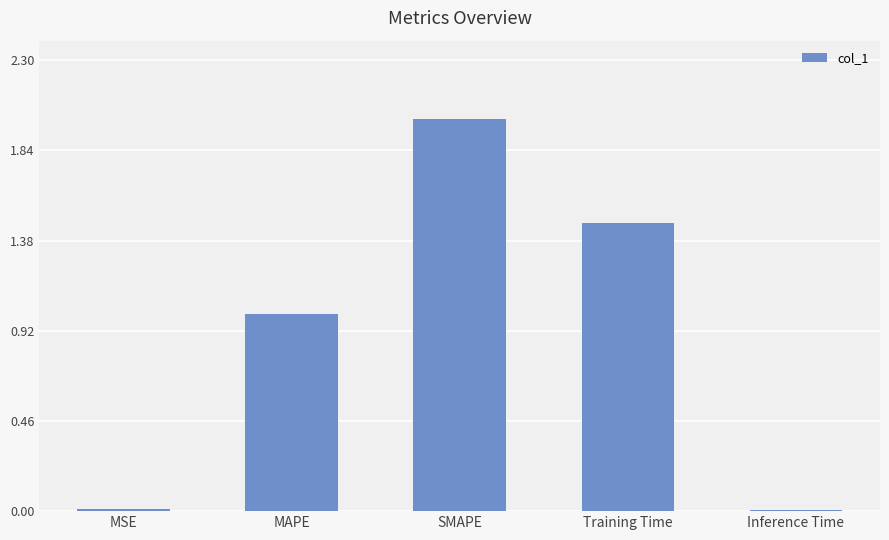

True or false: the data shows 0.0 at MSE.

True